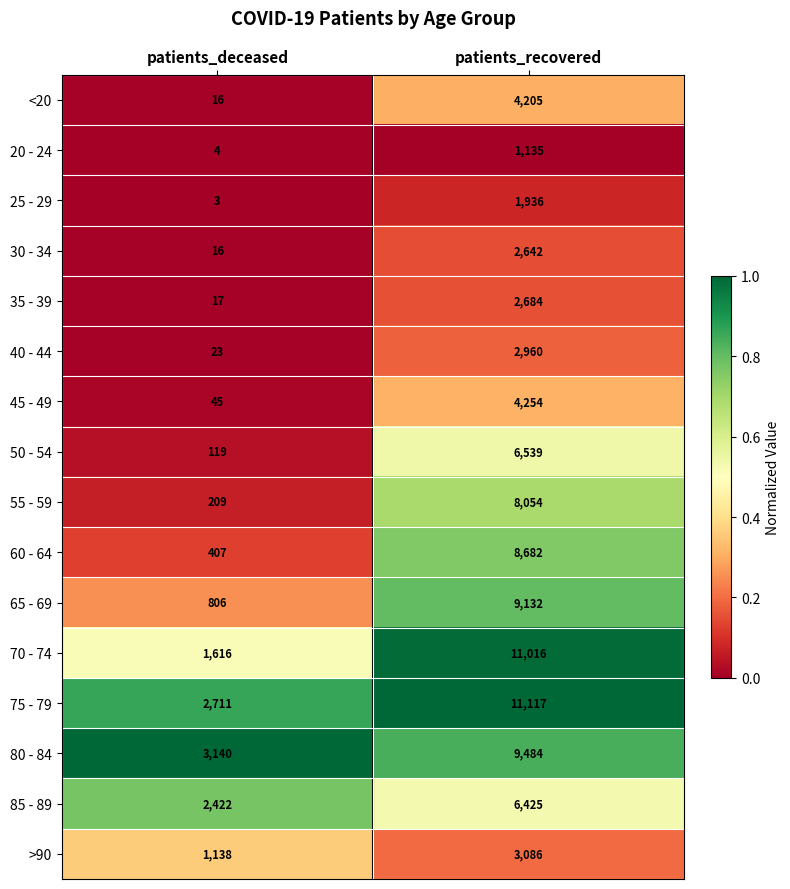

What is the difference between the maximum and minimum values in the 80 - 84 series?

6344